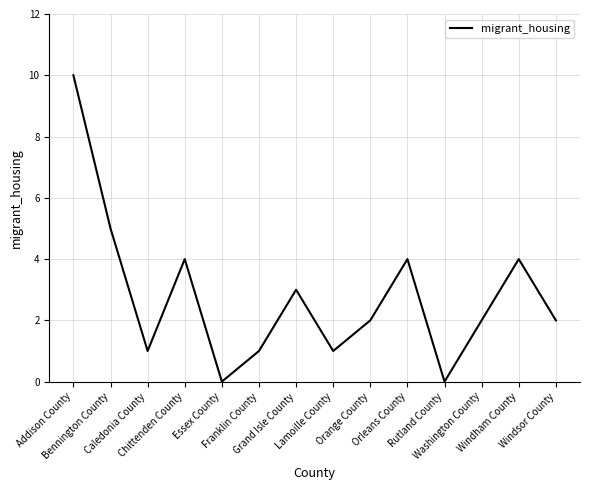

True or false: the data shows 2 at Bennington County.

False